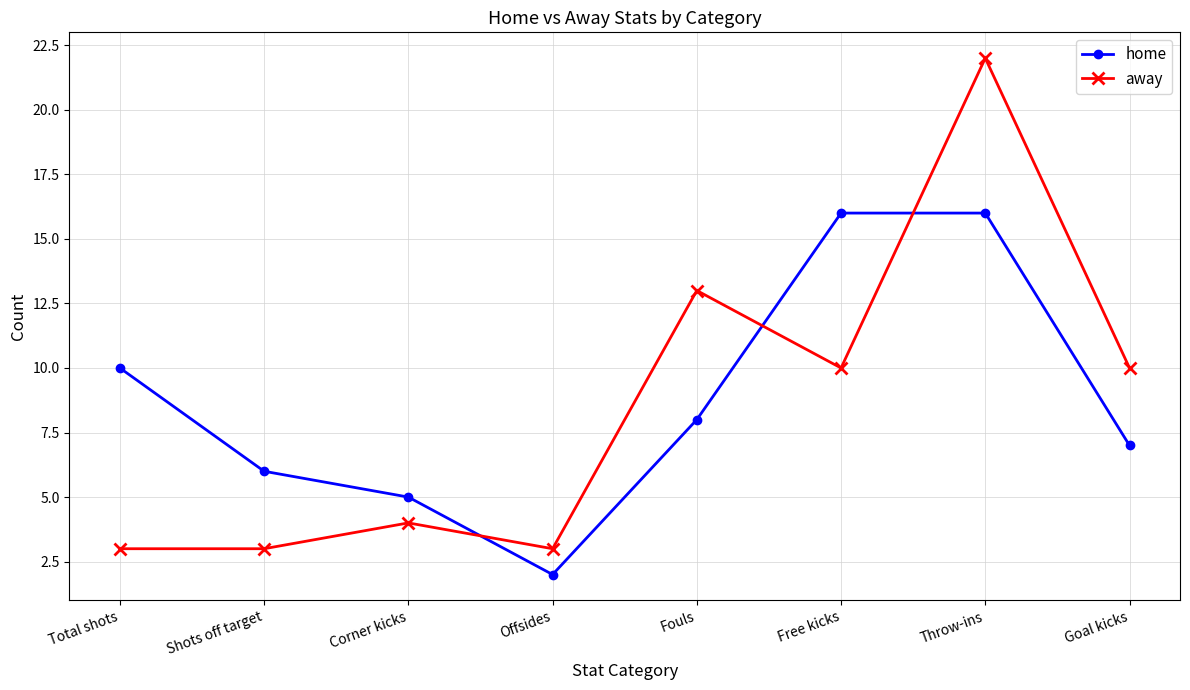

Reading left to right, list all the values displayed in this chart.

home: 10	6	5	2	8	16	16	7
away: 3	3	4	3	13	10	22	10